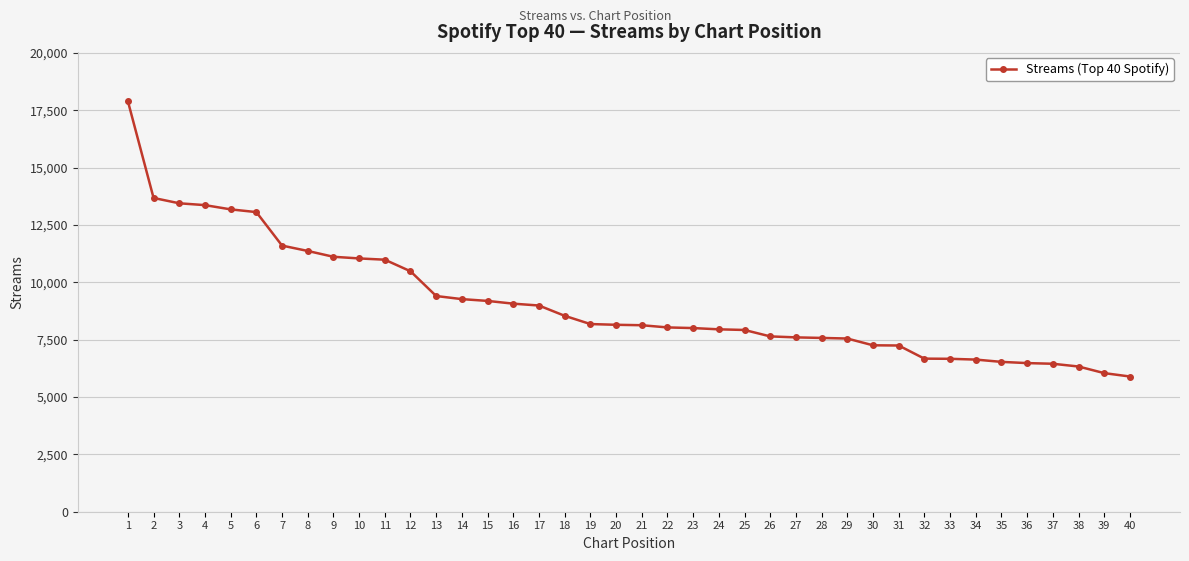

Which has a higher value, 14 or 35?

14